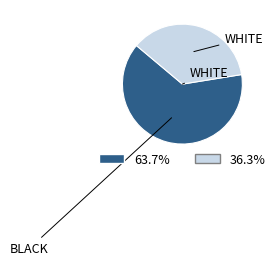

Rank the categories by value from highest to lowest.

BLACK, WHITE